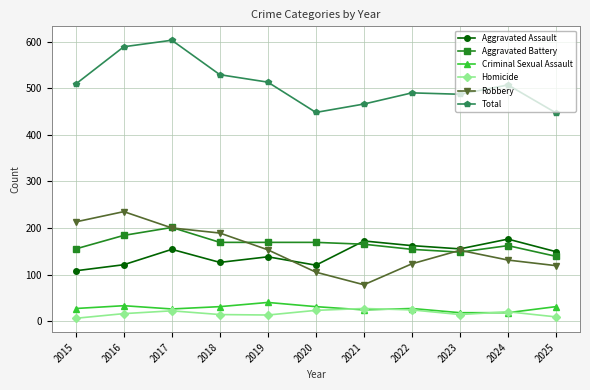

What is the value of the Criminal Sexual Assault point at the 11th from the left?

31